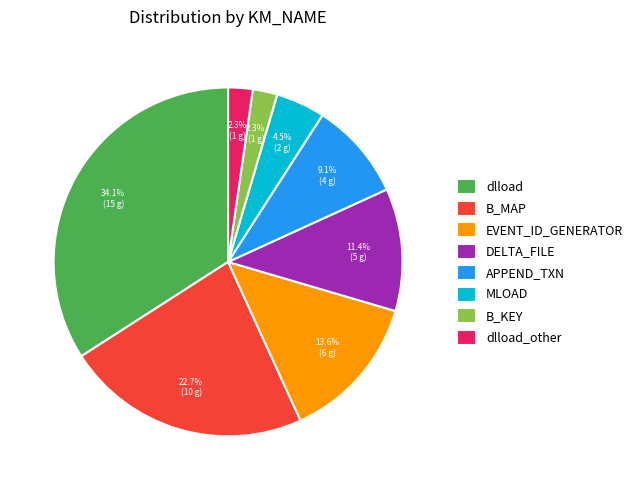

What is the largest slice in the pie chart?

dlload